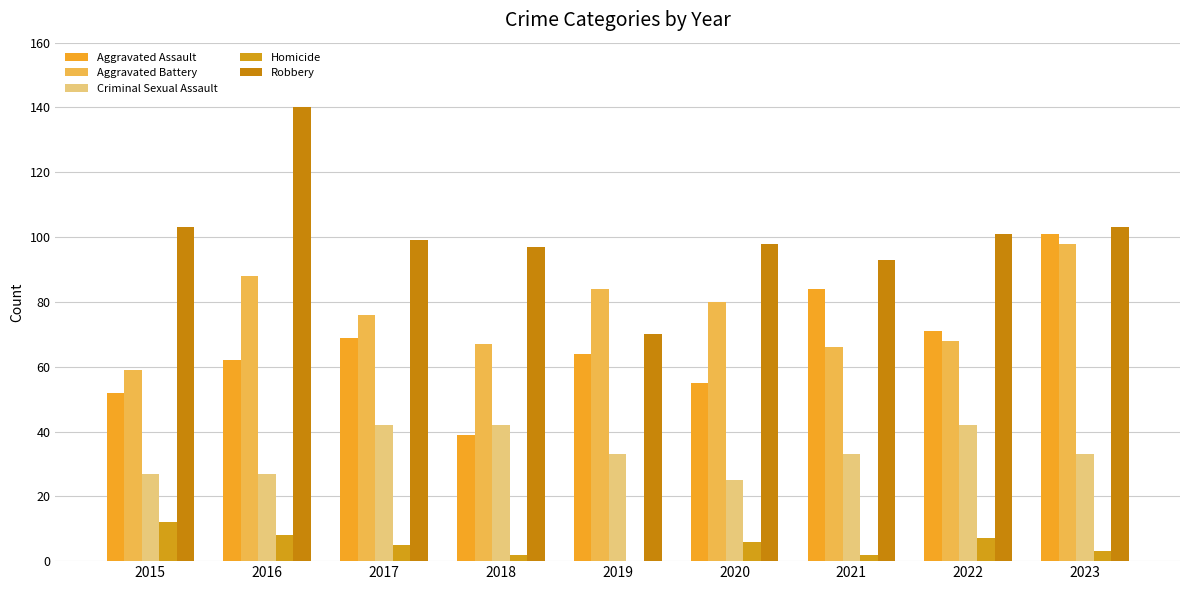

What is the sum of all Homicide values?

45